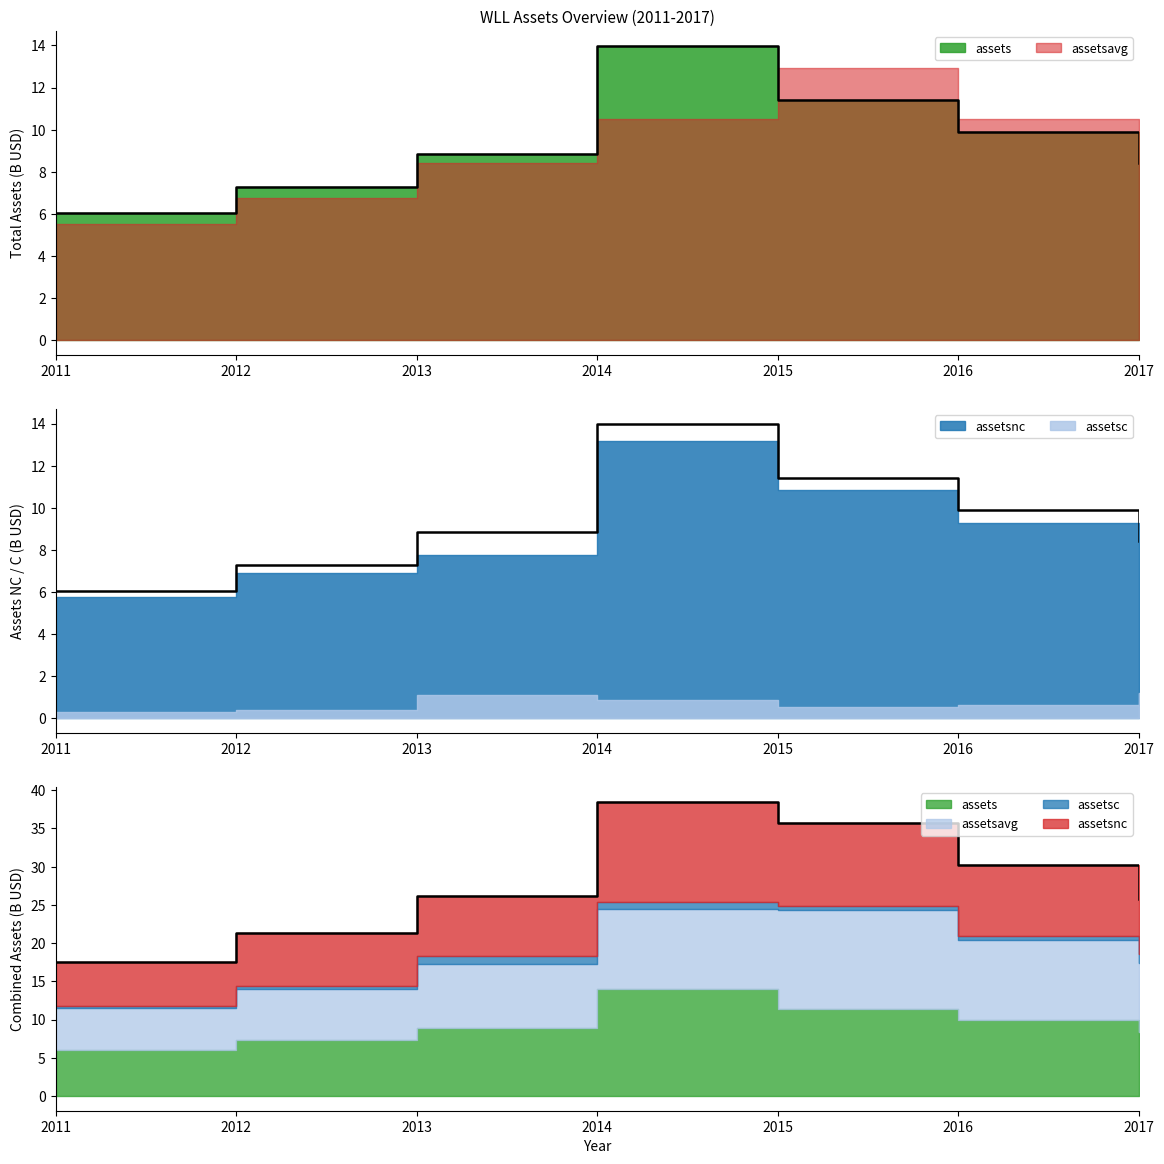

Which label corresponds to the largest value in the chart?

2014